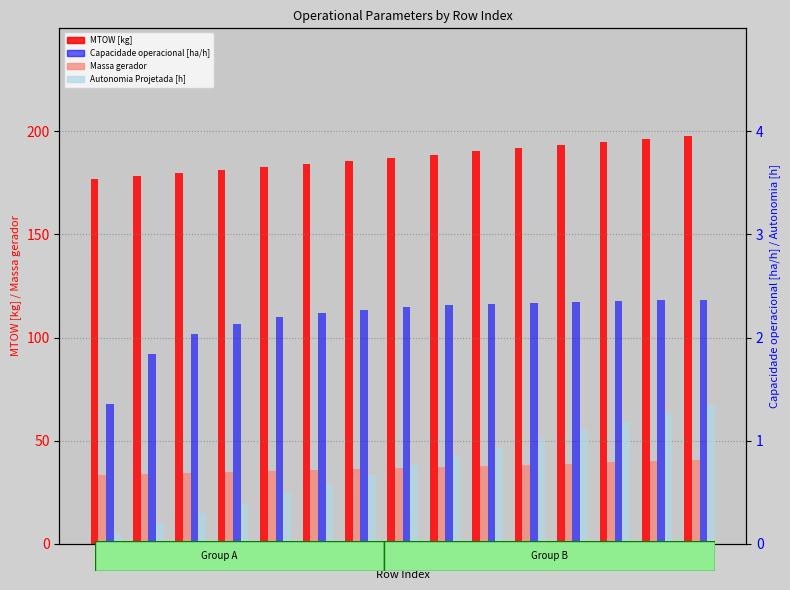

Does the chart contain any negative values?

No